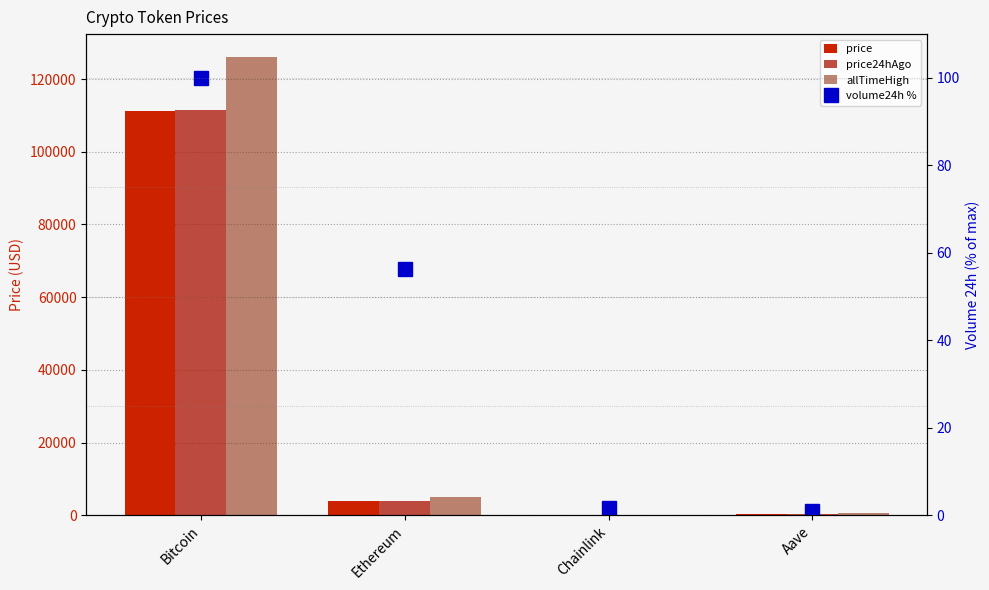

Reading left to right, list all the values displayed in this chart.

price: Bitcoin=111252.0	Ethereum=3815.1	Chainlink=17.3	Aave=230.0
price24hAgo: Bitcoin=111617.0	Ethereum=3835.0	Chainlink=18.4	Aave=240.5
allTimeHigh: Bitcoin=126080.0	Ethereum=4946.1	Chainlink=52.7	Aave=661.7
volume24h %: Bitcoin=100.0	Ethereum=56.3	Chainlink=1.7	Aave=0.8